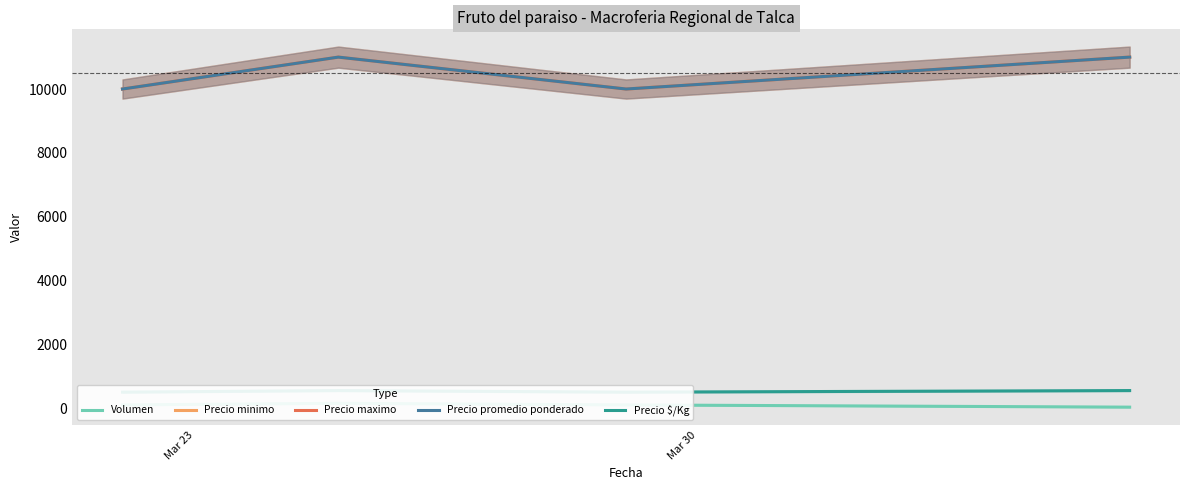

What is the difference between the maximum and minimum values in the Volumen series?

120